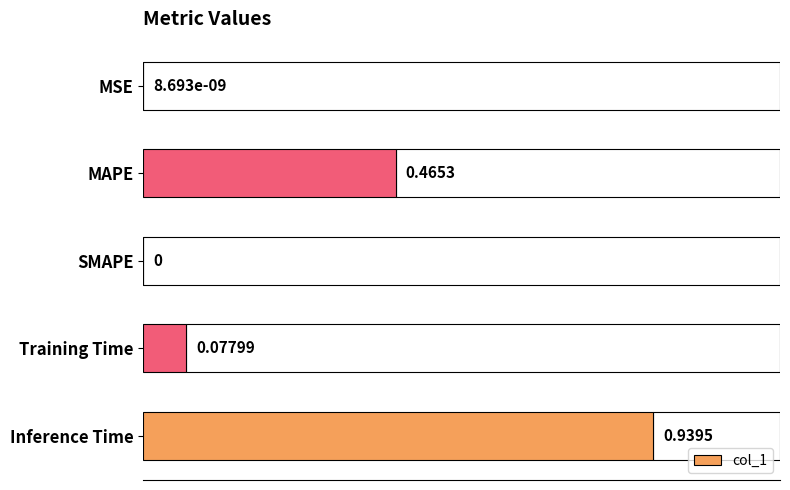

At which category does the chart reach its peak across all series?

Inference Time